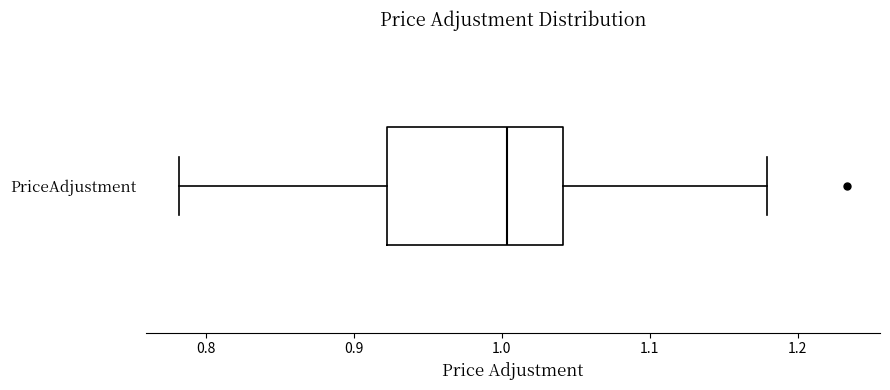

Read this box plot against the x-axis: the position of the median line, the range covered by the box, and the ends of both whiskers. The values are not printed on the chart, so give them approximately, as read against the axis.

median 1.00, box 0.92 to 1.04, whiskers 0.78 to 1.18